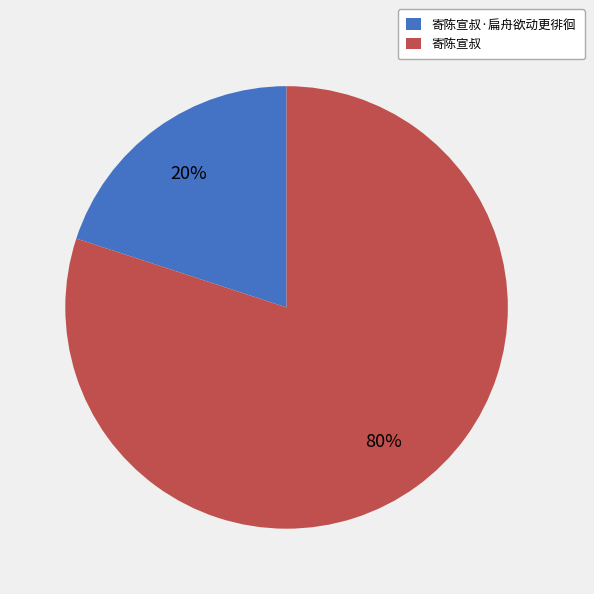

Count the number of slices in the pie.

2